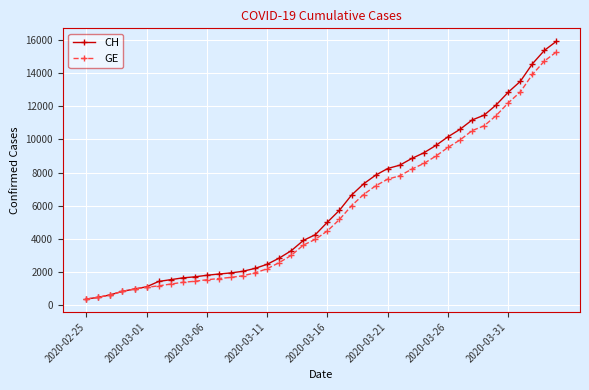

Which series has the widest spread of values?

CH